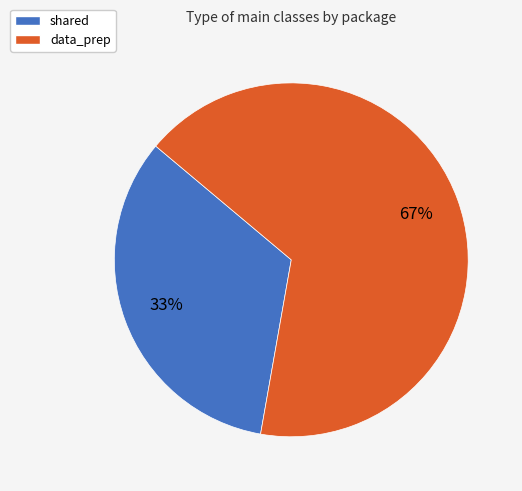

True or false: shared accounts for 46% of the total.

False